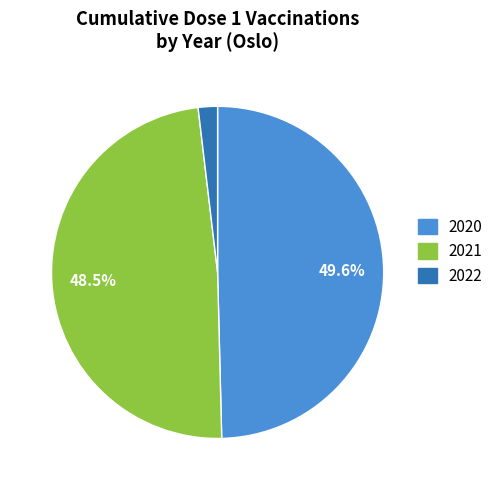

Which has a higher value, 2022 or 2021?

2021